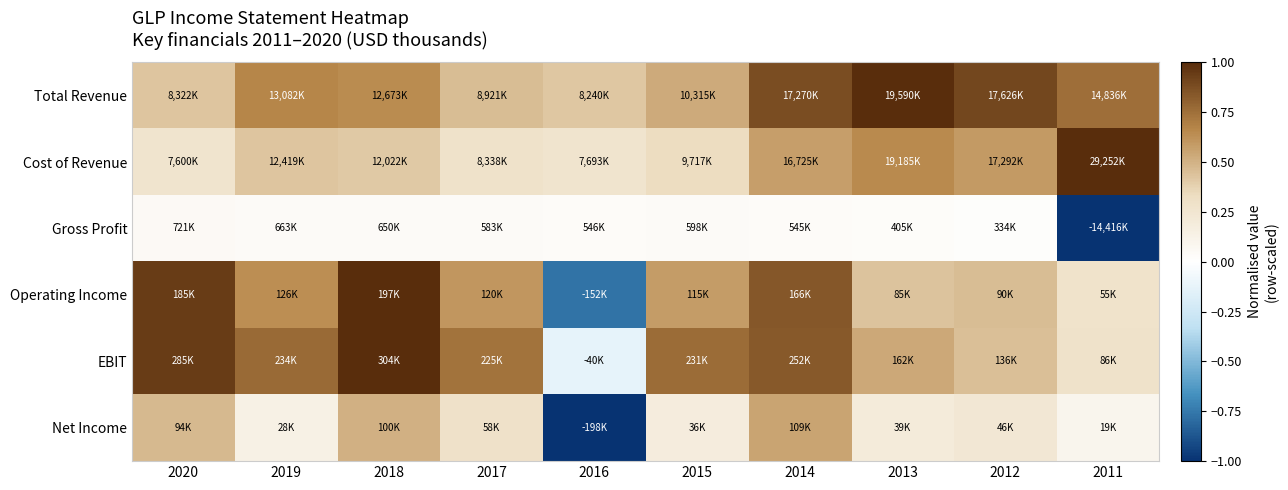

What is the total value across all series at 2015?

2.4